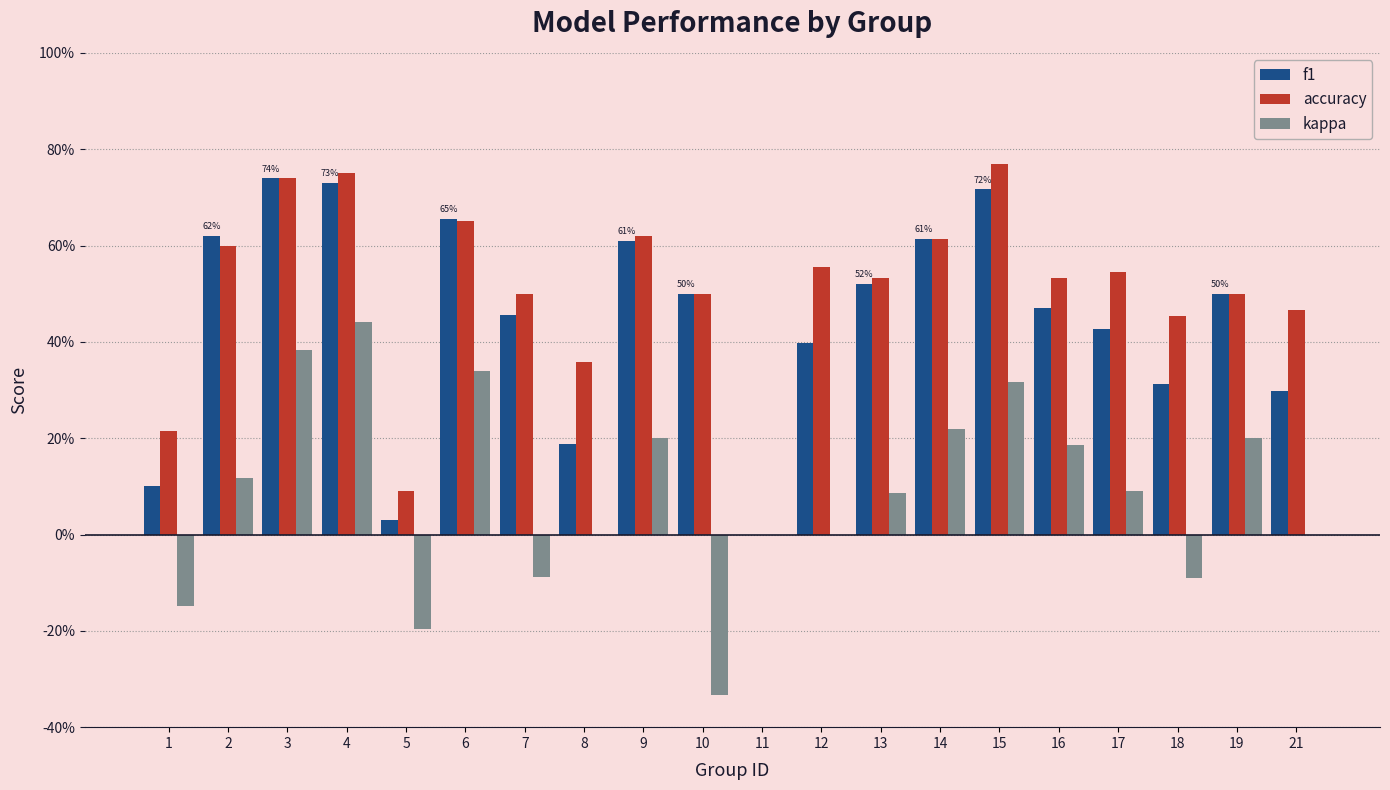

Which series has the widest spread of values?

kappa